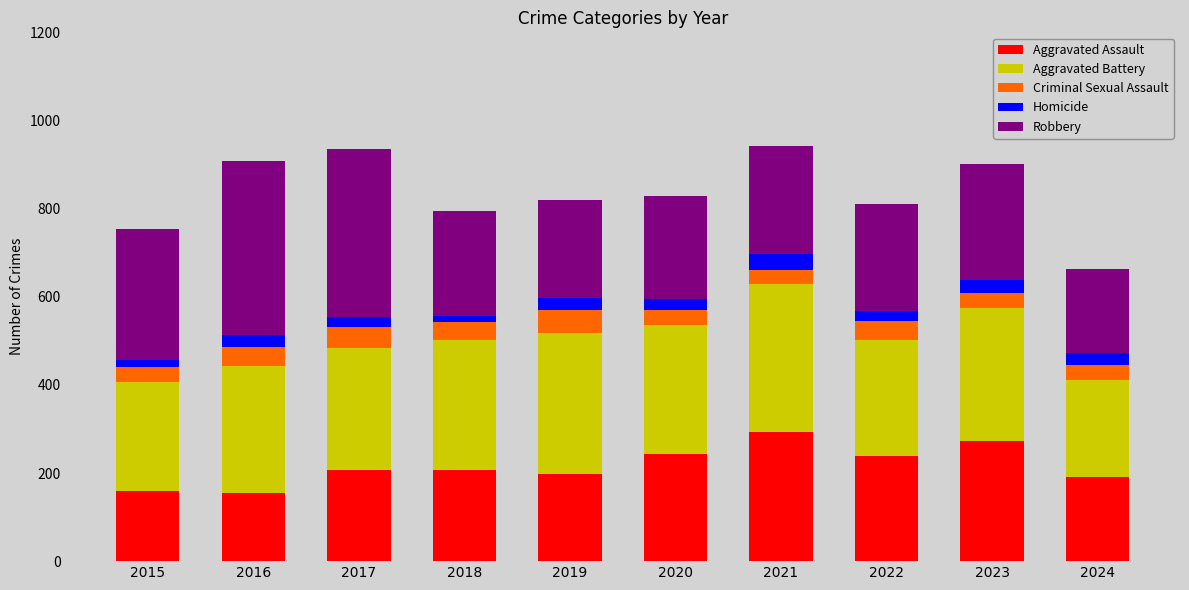

What is the lowest value of the Aggravated Assault series?

154